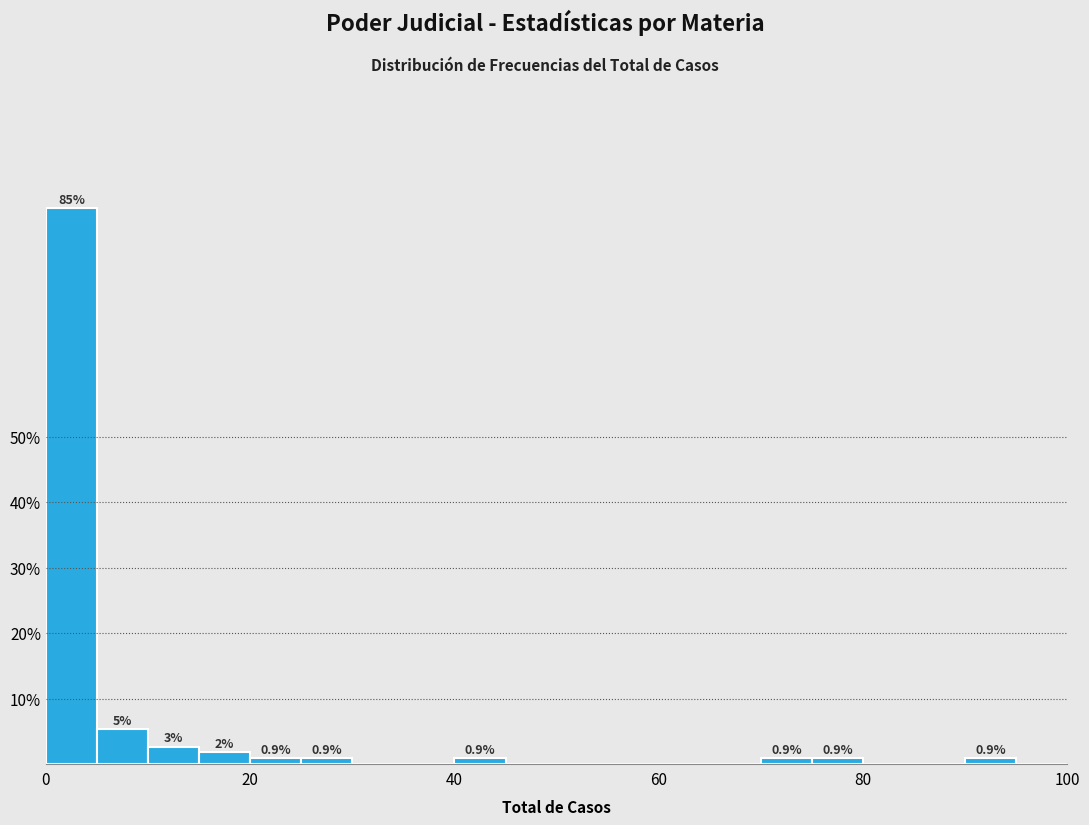

Read against the x-axis, roughly where is the centre of the tallest bar?

2